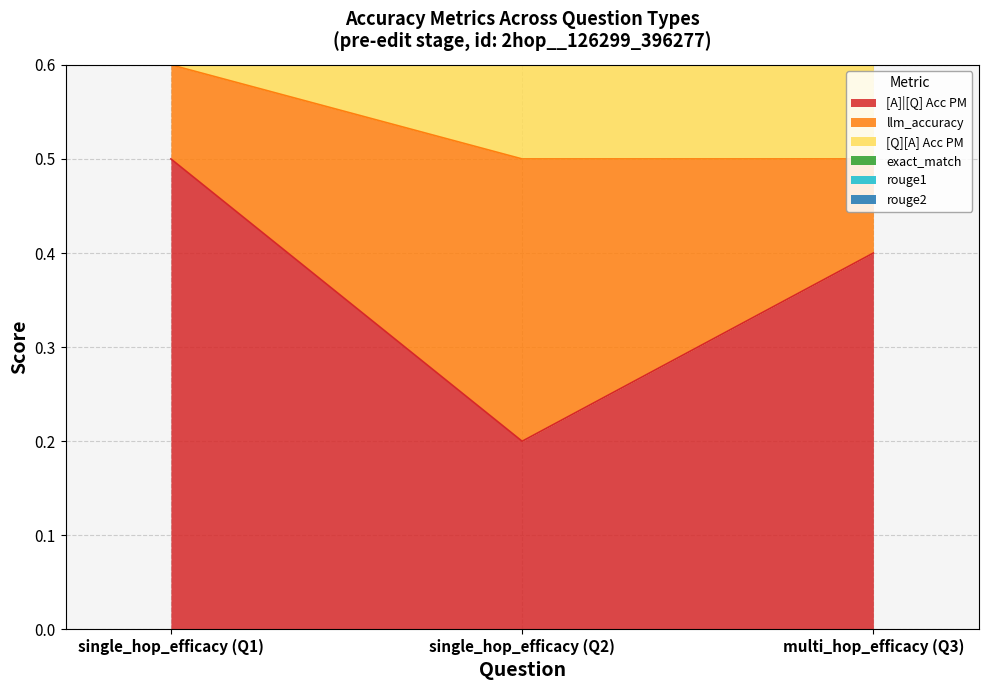

What is the spread (max minus min) of values at 0?

0.5